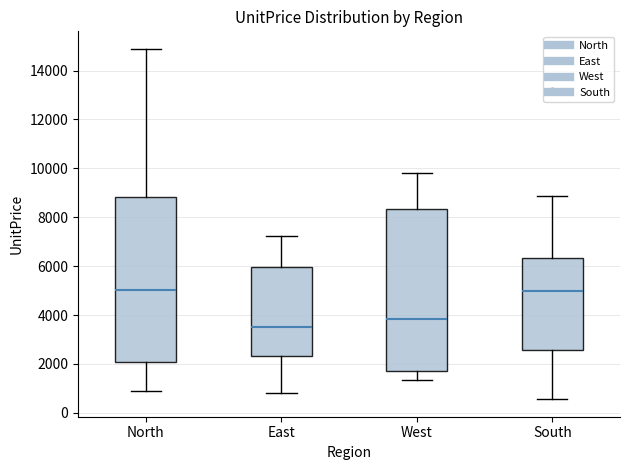

Reading left to right, transcribe this box plot: for each box, give where its median line is, the range the box spans, and where its two whiskers end, as read against the y-axis. The values are not printed on the chart, so give them approximately, as read against the axis.

North: median 5000, box 2000 to 8800, whiskers 800 to 14800
East: median 3600, box 2400 to 6000, whiskers 800 to 7200
West: median 3800, box 1800 to 8400, whiskers 1400 to 9800
South: median 5000, box 2600 to 6400, whiskers 600 to 8800